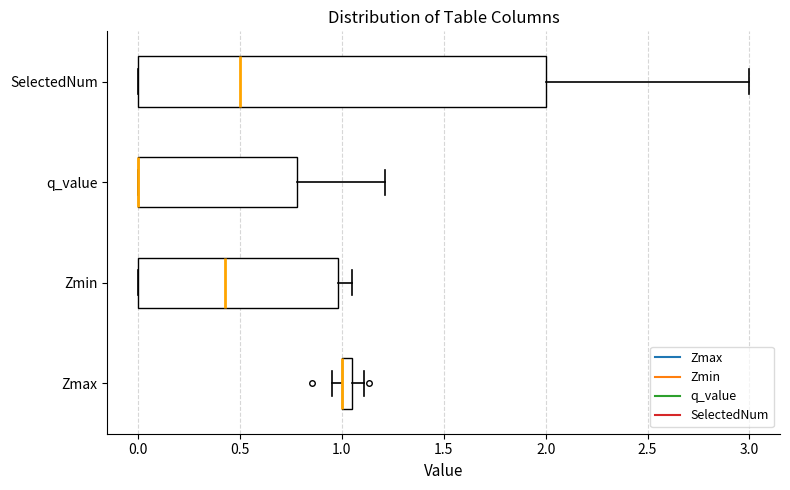

Comparing the boxes themselves (not the whiskers), which one is the widest?

SelectedNum